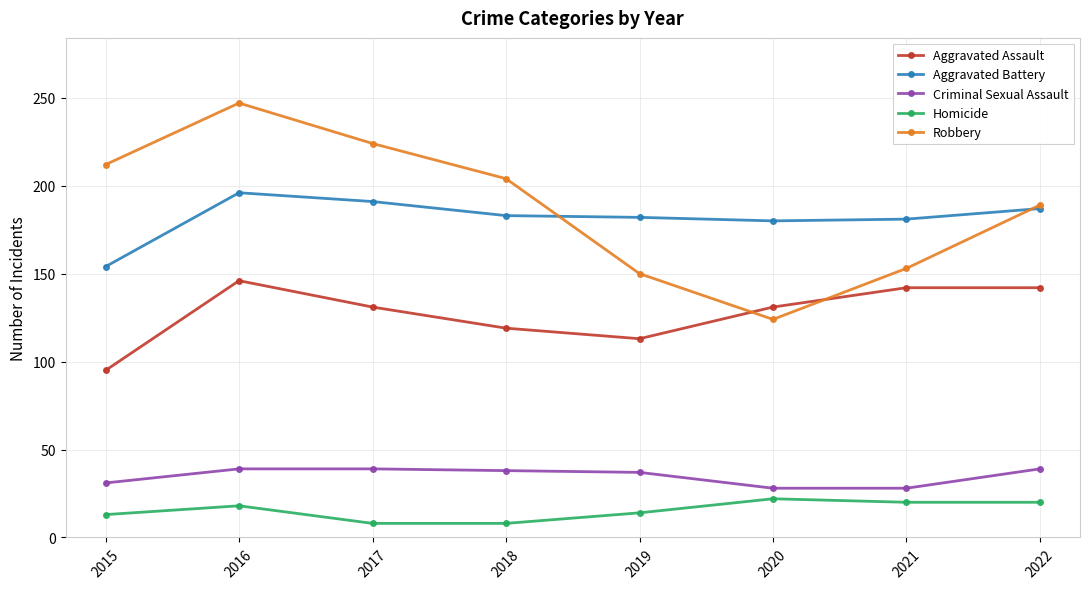

Is the value of Robbery at 2022 greater than the value of Aggravated Battery at 2020?

Yes